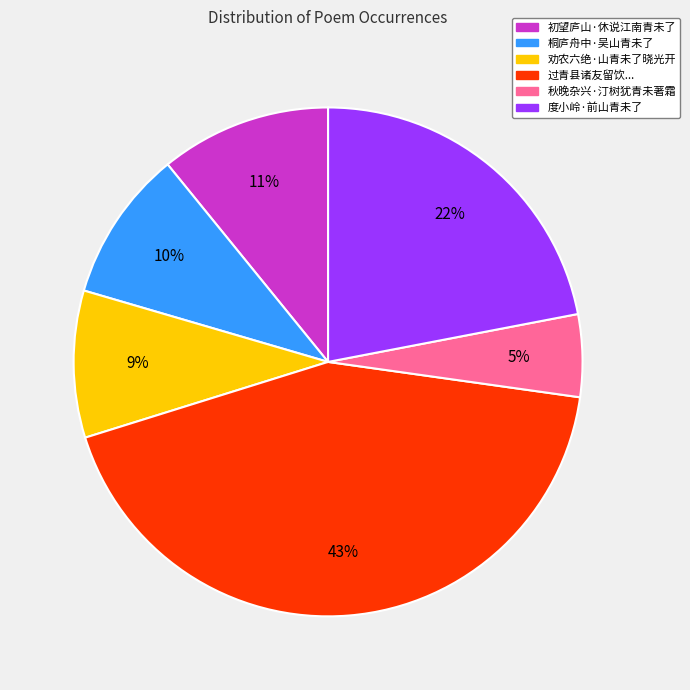

To the nearest percent, what is the average slice percentage?

17%